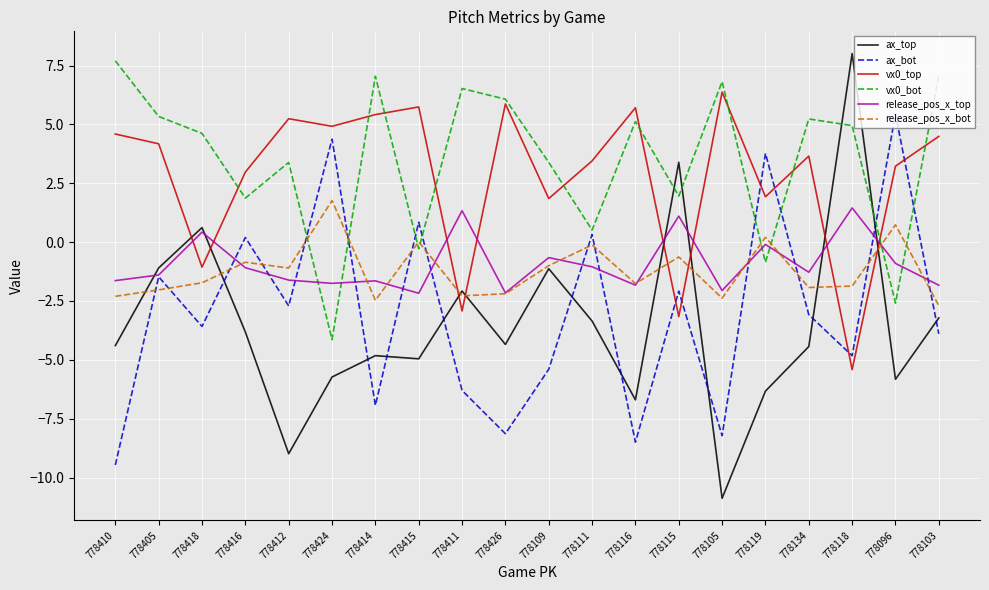

True or false: release_pos_x_top and ax_bot intersect in this chart.

True